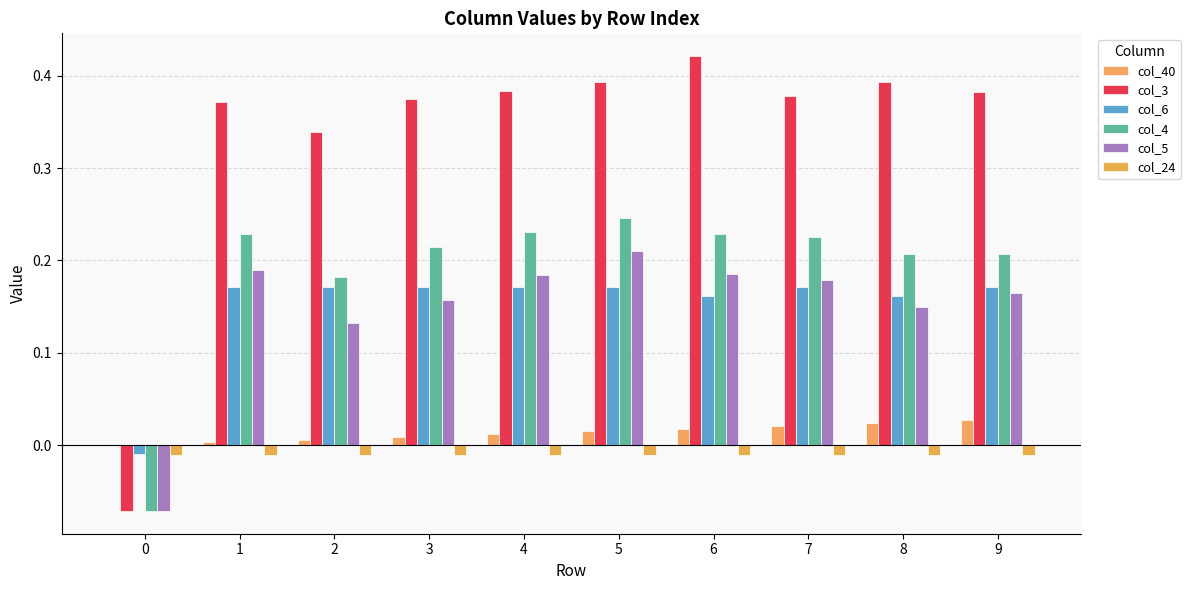

How many series are shown in this chart?

6